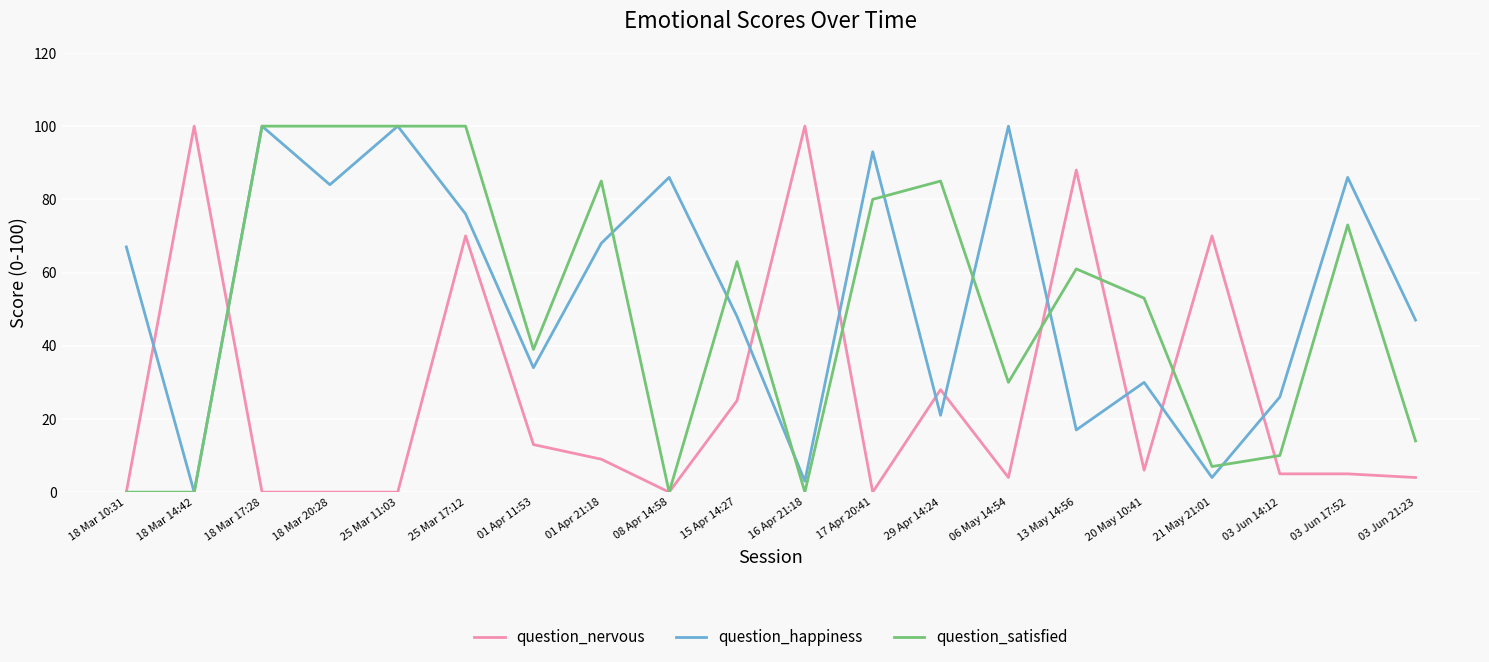

Reading left to right, transcribe all the data shown in this chart.

question_nervous: 0	100	0	0	0	70	13	9	0	25	100	0	28	4	88	6	70	5	5	4
question_happiness: 67	0	100	84	100	76	34	68	86	48	3	93	21	100	17	30	4	26	86	47
question_satisfied: 0	0	100	100	100	100	39	85	0	63	0	80	85	30	61	53	7	10	73	14